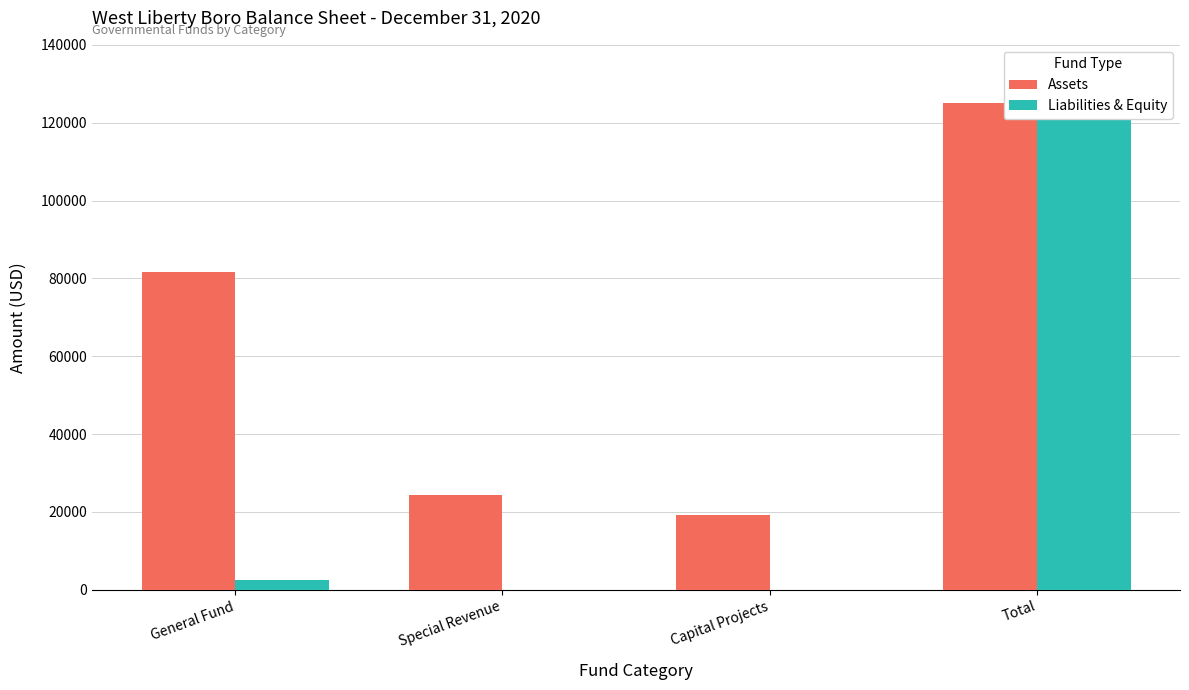

The value of Liabilities & Equity at Special Revenue is 0. True or false?

True